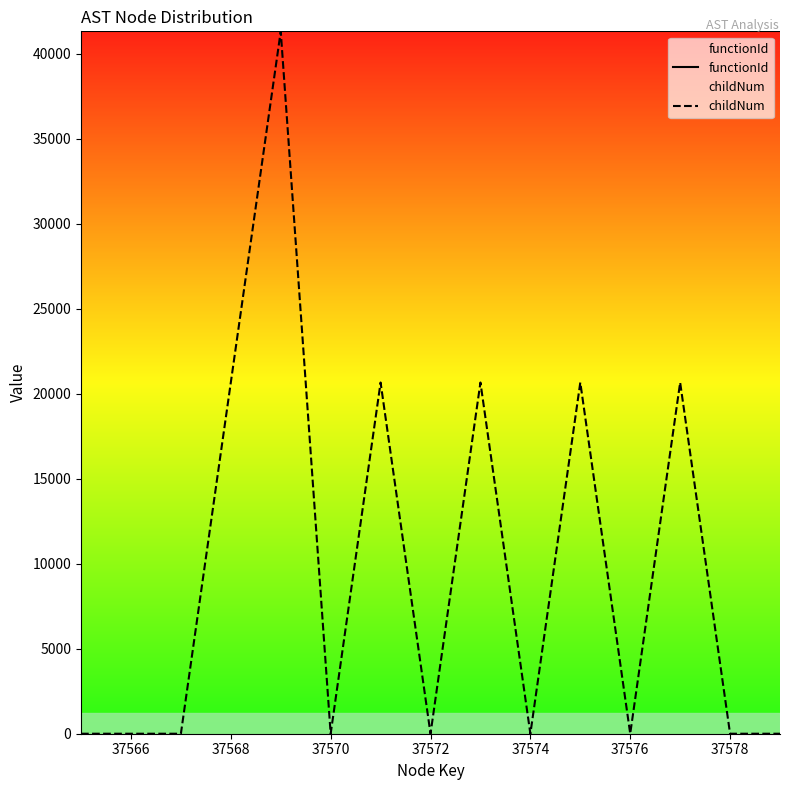

List the series in order of their overall mean, lowest first.

childNum, functionId